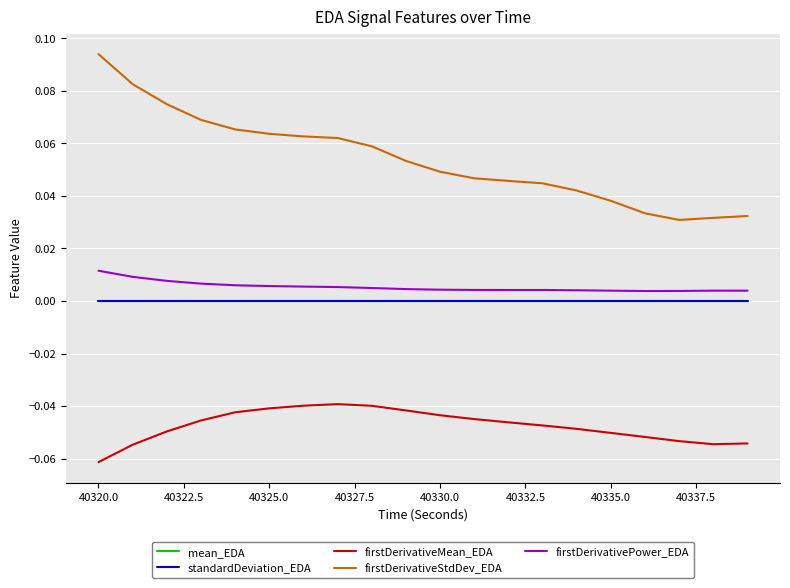

Which series has the largest range (max minus min)?

firstDerivativeStdDev_EDA